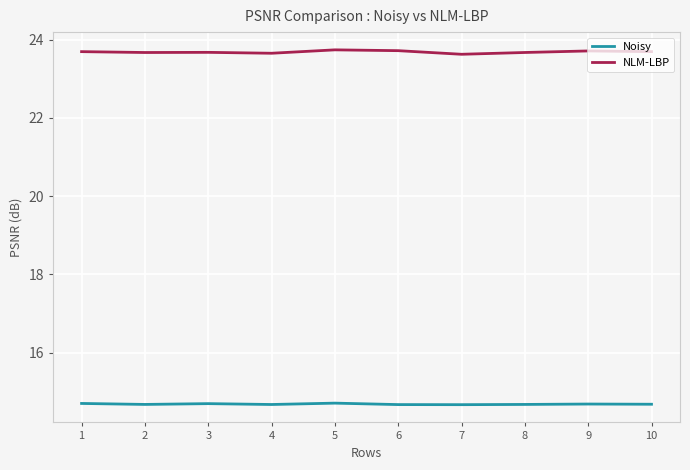

True or false: Noisy and NLM-LBP cross at least once.

False